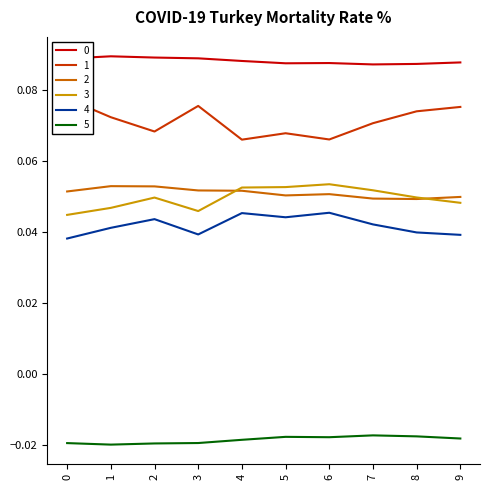

What is the spread (max minus min) of values at 5?

0.1